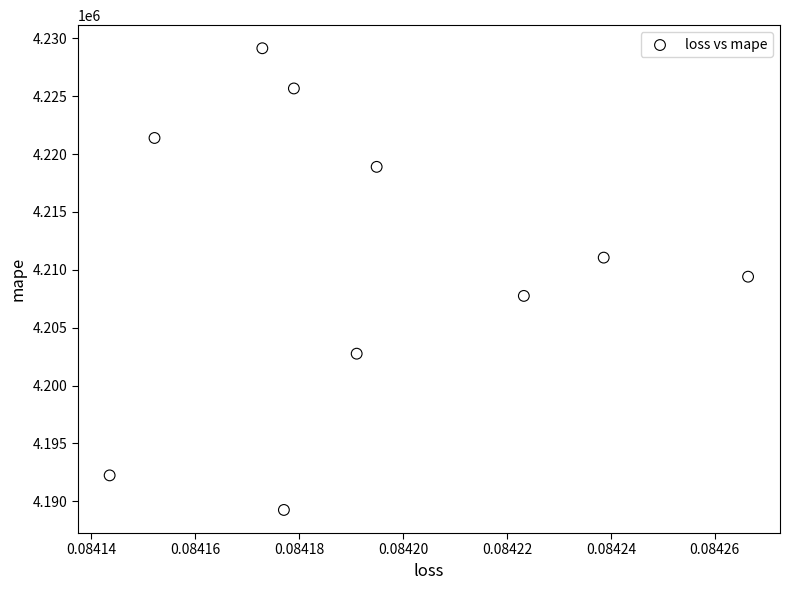

What is the average Y value?

4210757.5